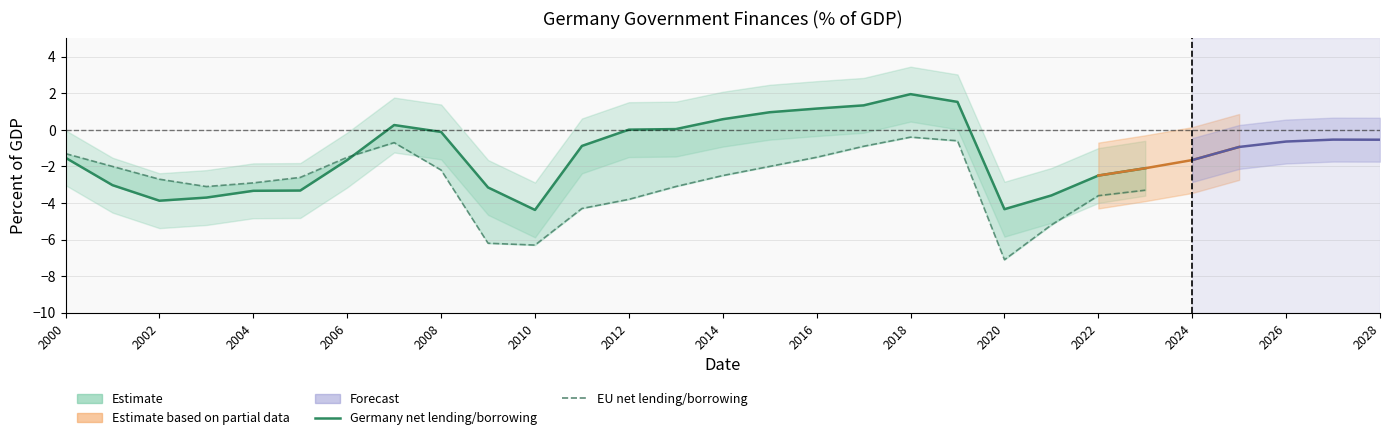

Which series has the largest range (max minus min)?

EU net lending/borrowing